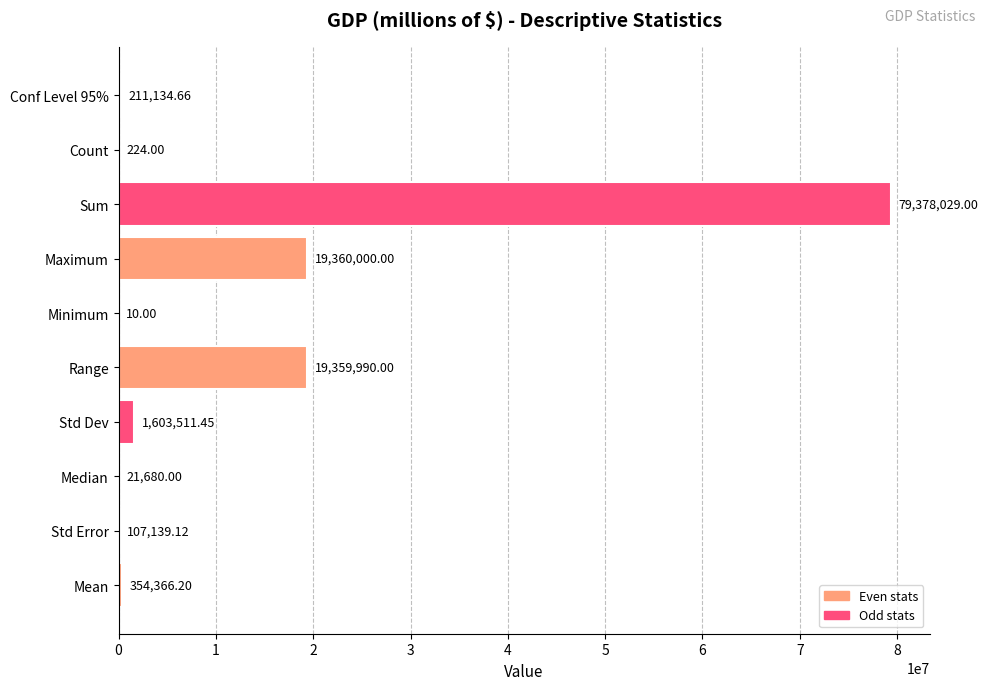

What is the sum of the values at Sum and Median?

79399709.0